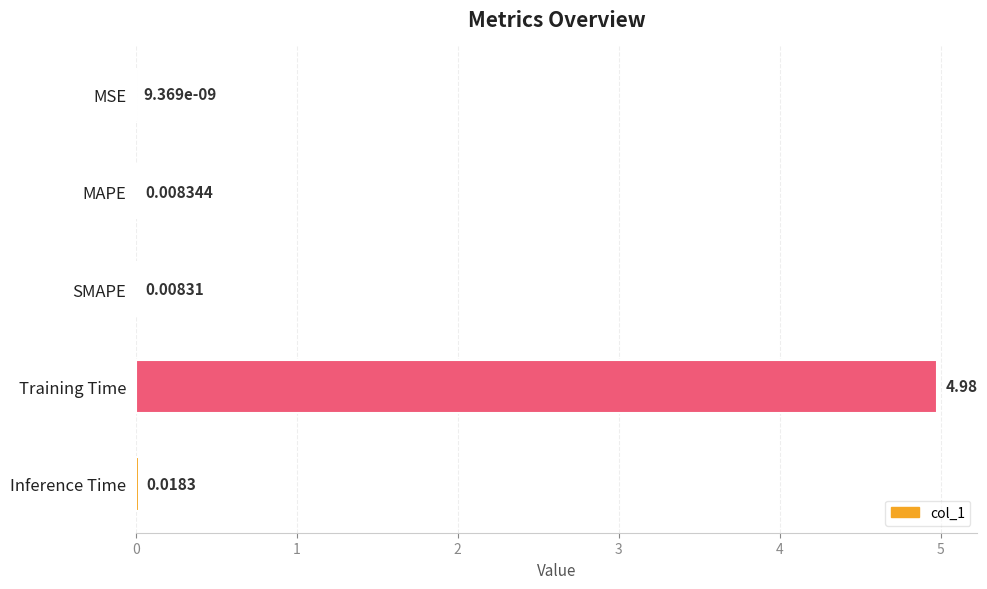

What is the average value?

1.0